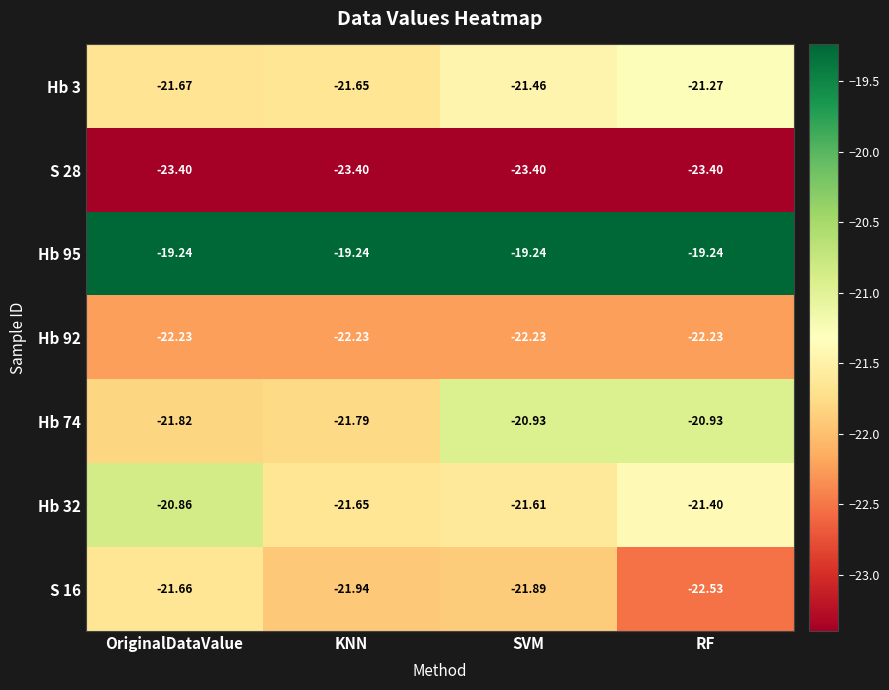

At which label does S 16 reach its minimum?

RF